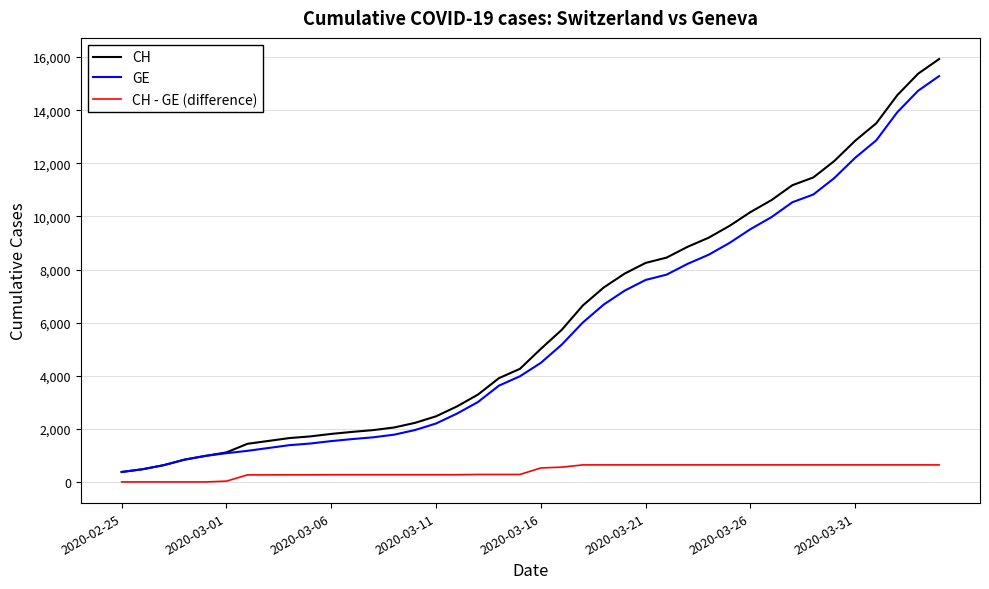

What is the maximum value for GE?

15284